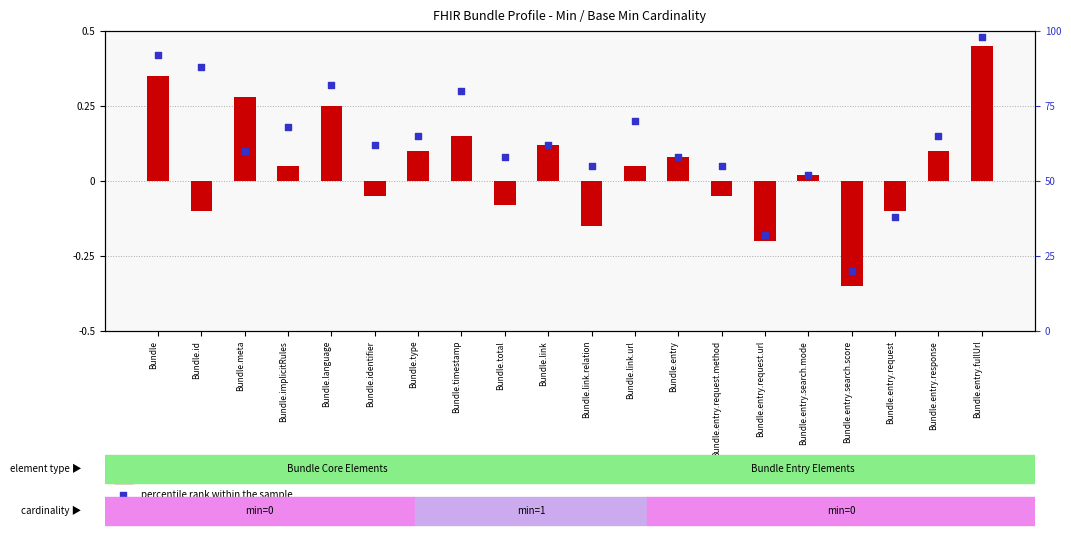

What is the total value across all series at Bundle.language?

0.6